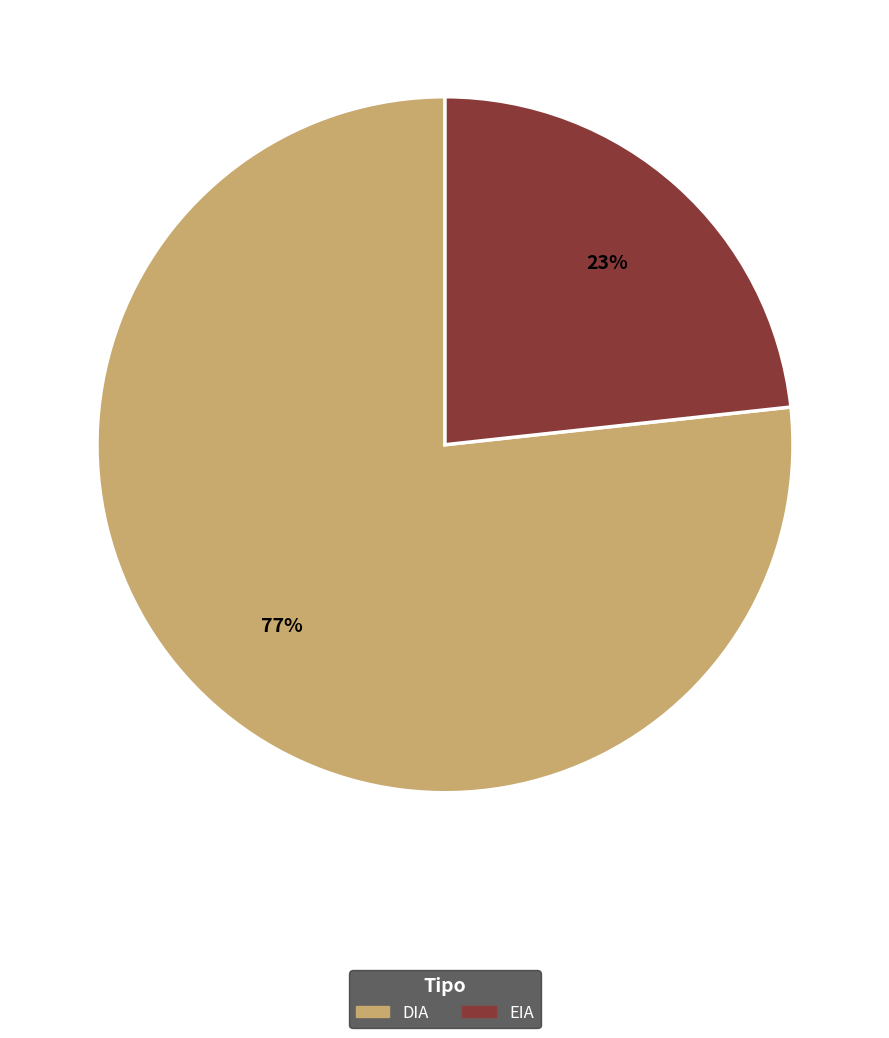

Count the number of slices in the pie.

2